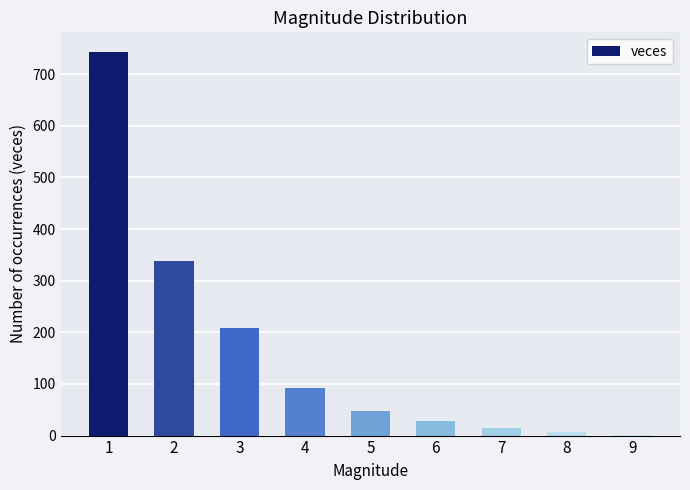

Count the number of categories in the chart.

9